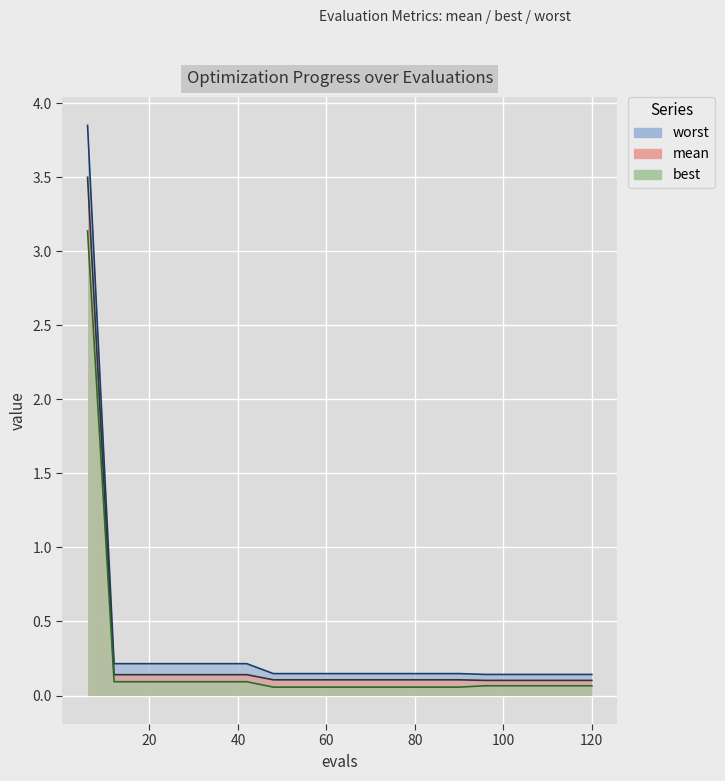

True or false: mean and worst intersect in this chart.

False